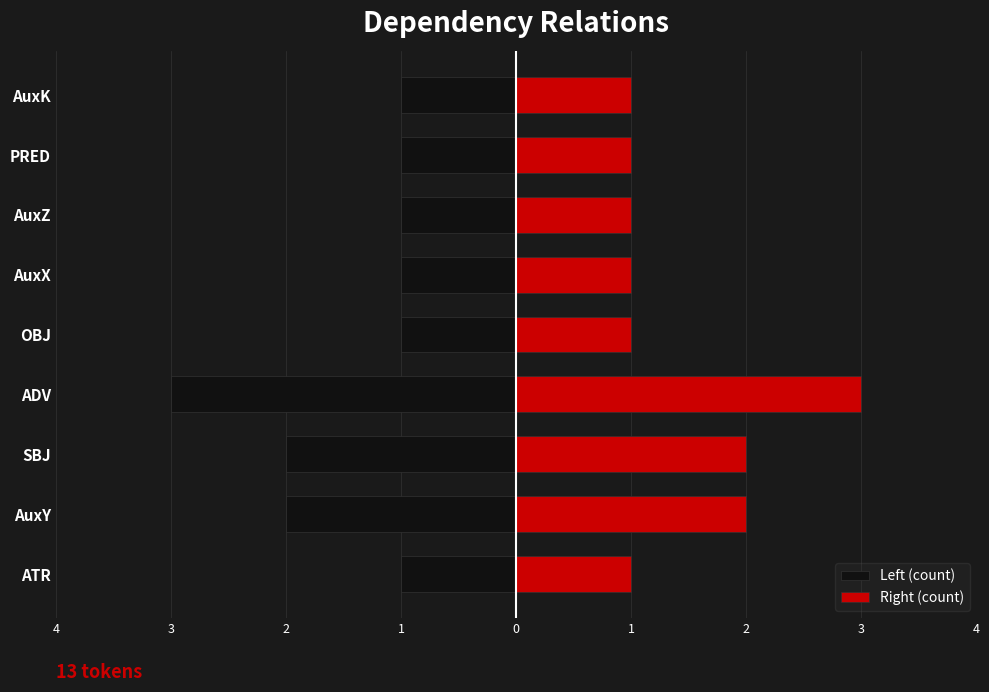

How many groups of bars are there?

9